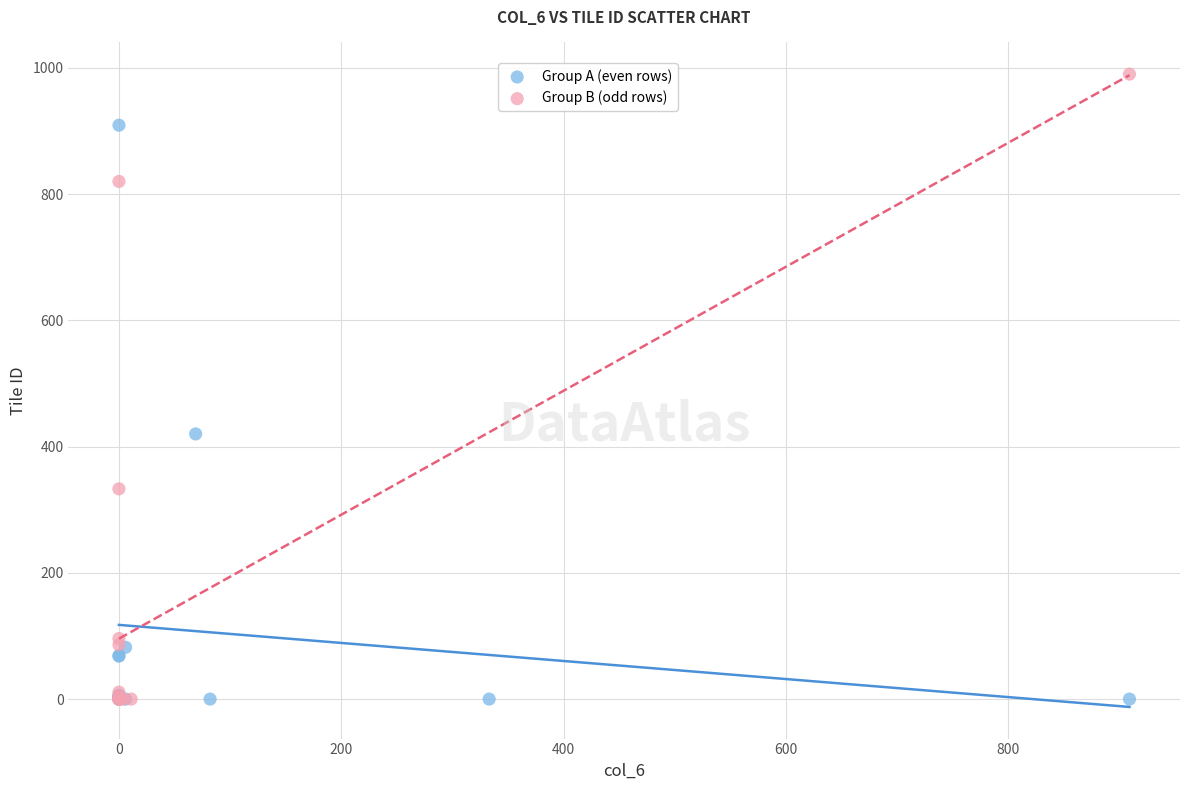

What are all the series names shown in the legend?

Group A (even rows), Group B (odd rows)